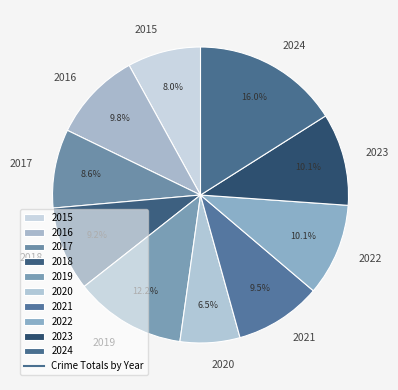

True or false: 2023 accounts for 10% of the total.

True